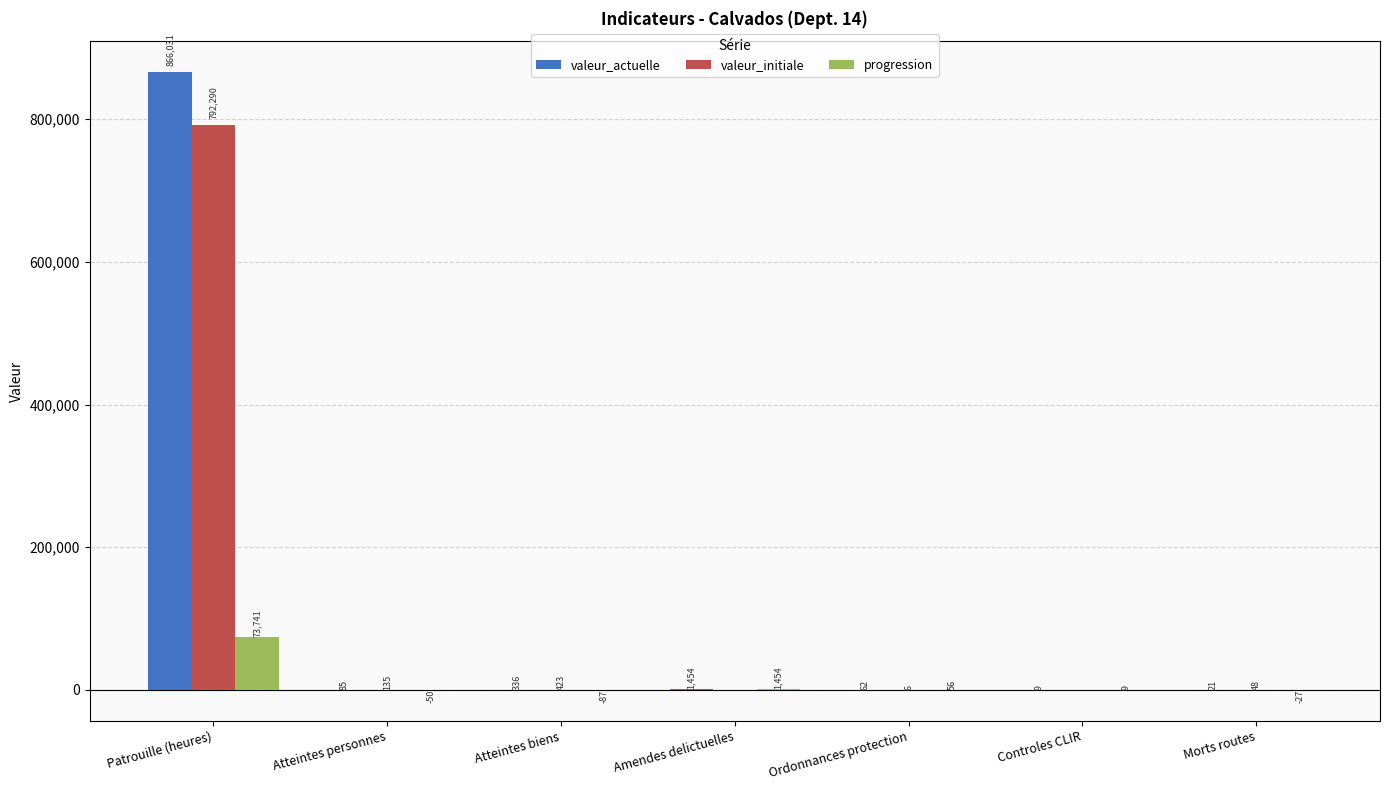

At which label does valeur_actuelle first exceed 85?

Patrouille (heures)